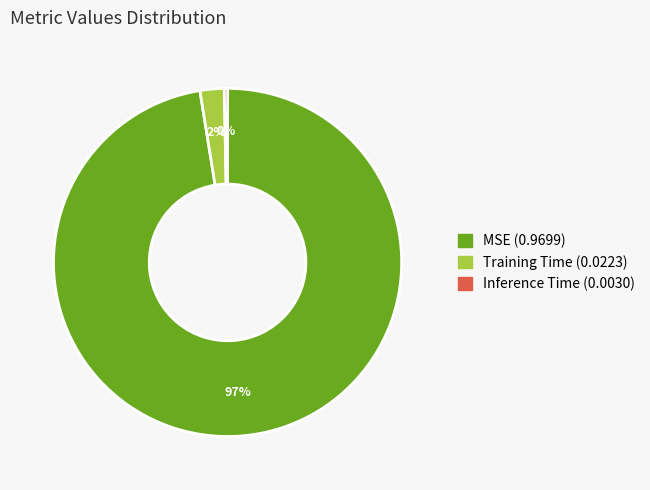

Is the sum of MSE and Training Time greater than half?

Yes